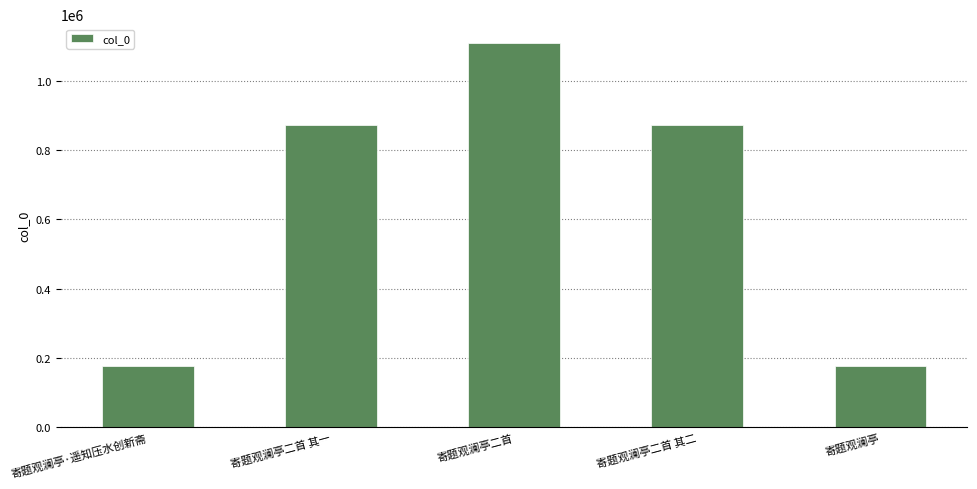

What is the sum of all values?

3206610